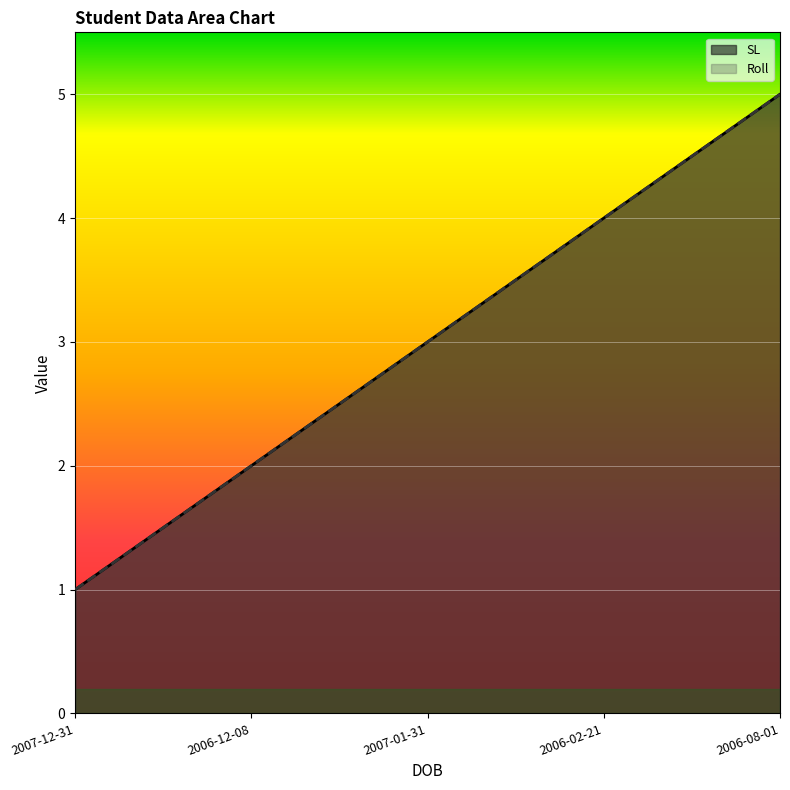

True or false: Roll has more than 2 interior local peaks.

False